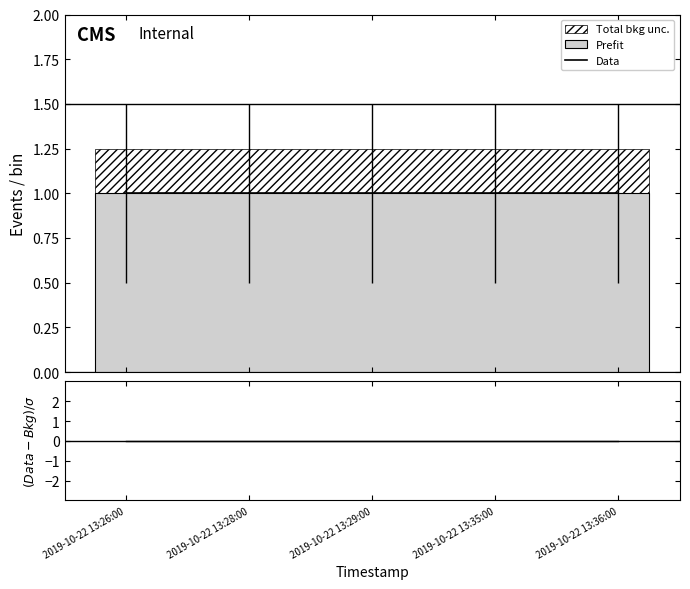

The Data series shows 0 at 2019-10-22 13:28:00. True or false?

False